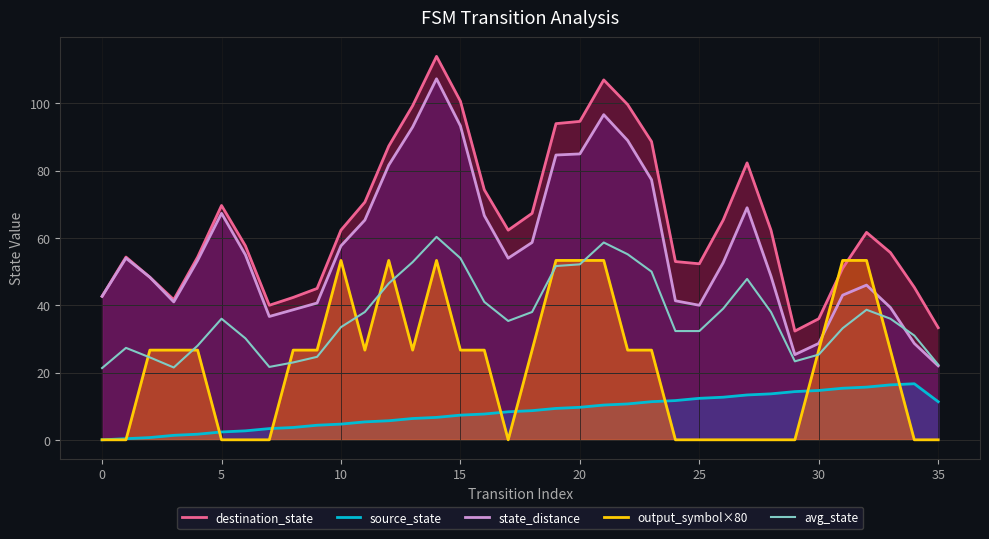

Does the chart display data point markers on the line(s)?

No